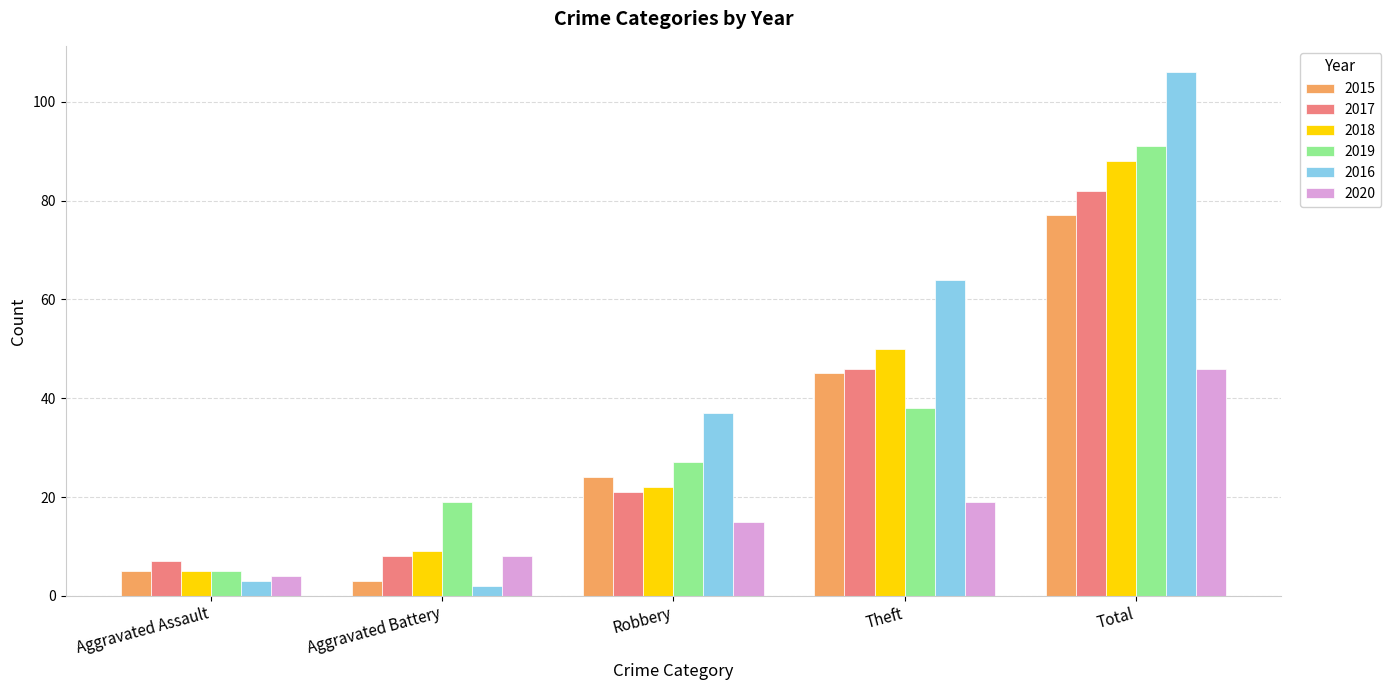

Which category has the highest value in the 2020 series?

Total